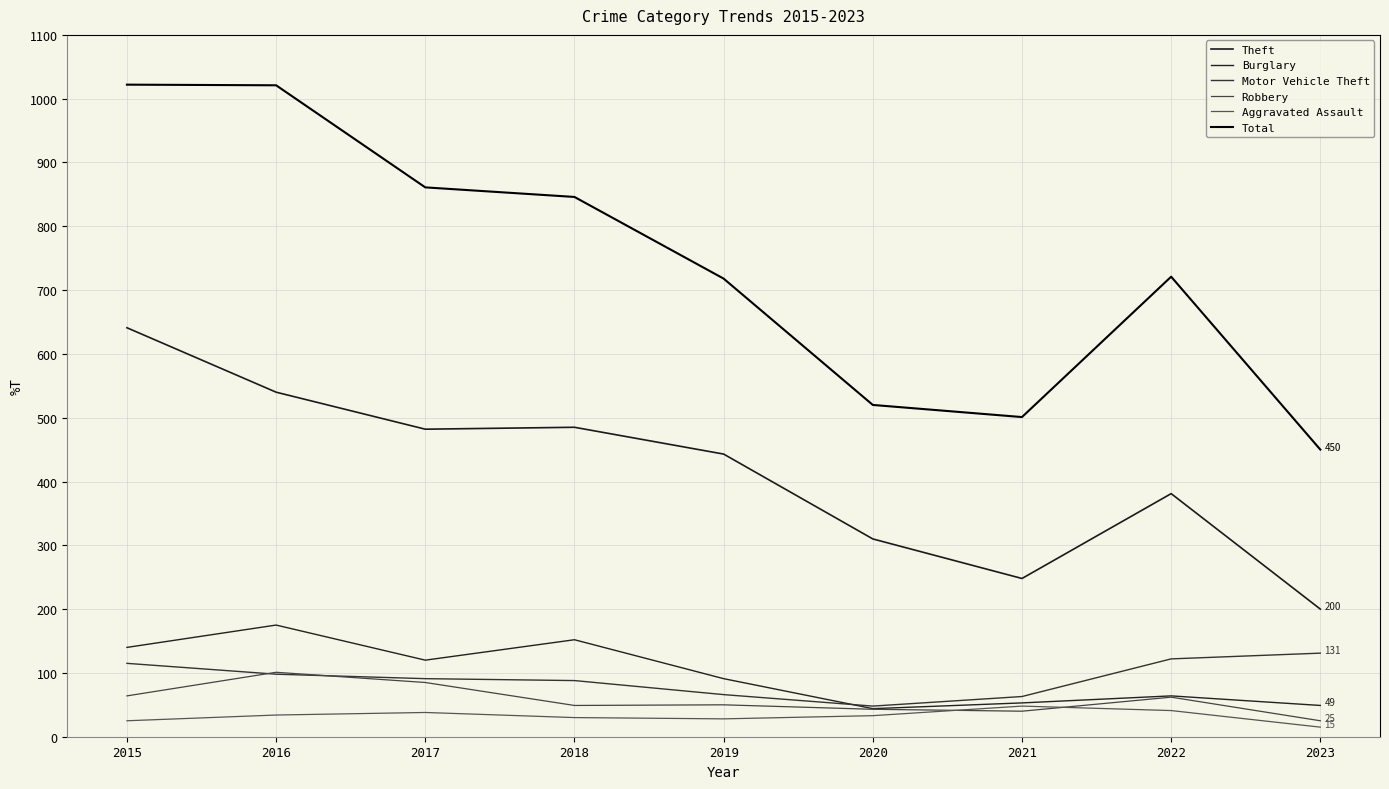

Where is the first local minimum for Total?

2021